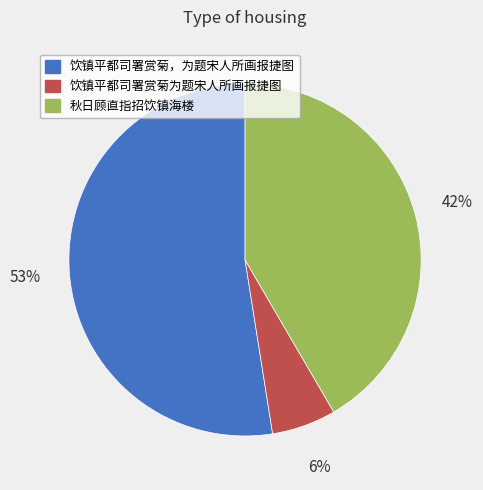

To the nearest percent, what percentage of the pie is 饮镇平都司署赏菊为题宋人所画报捷图?

6%